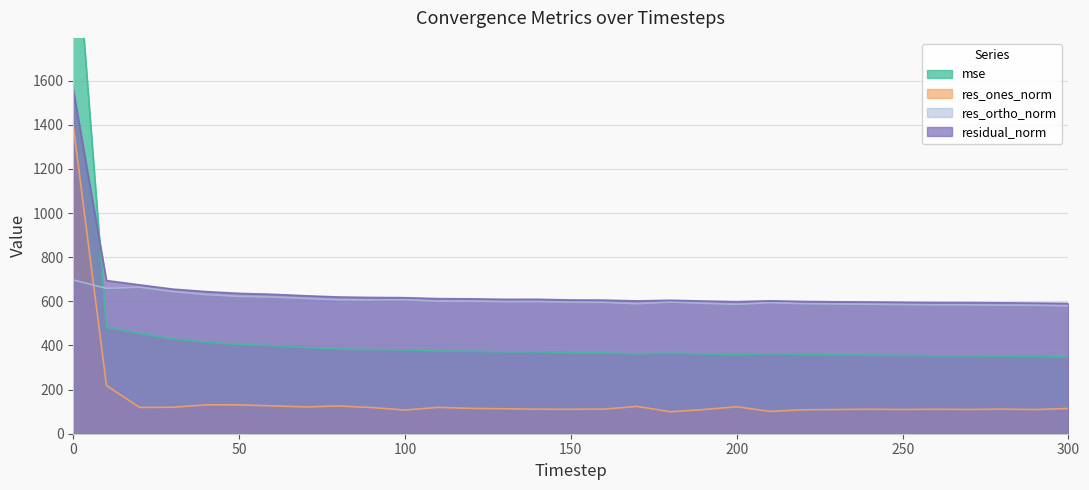

What value does the res_ones_norm series have at 250?

109.8